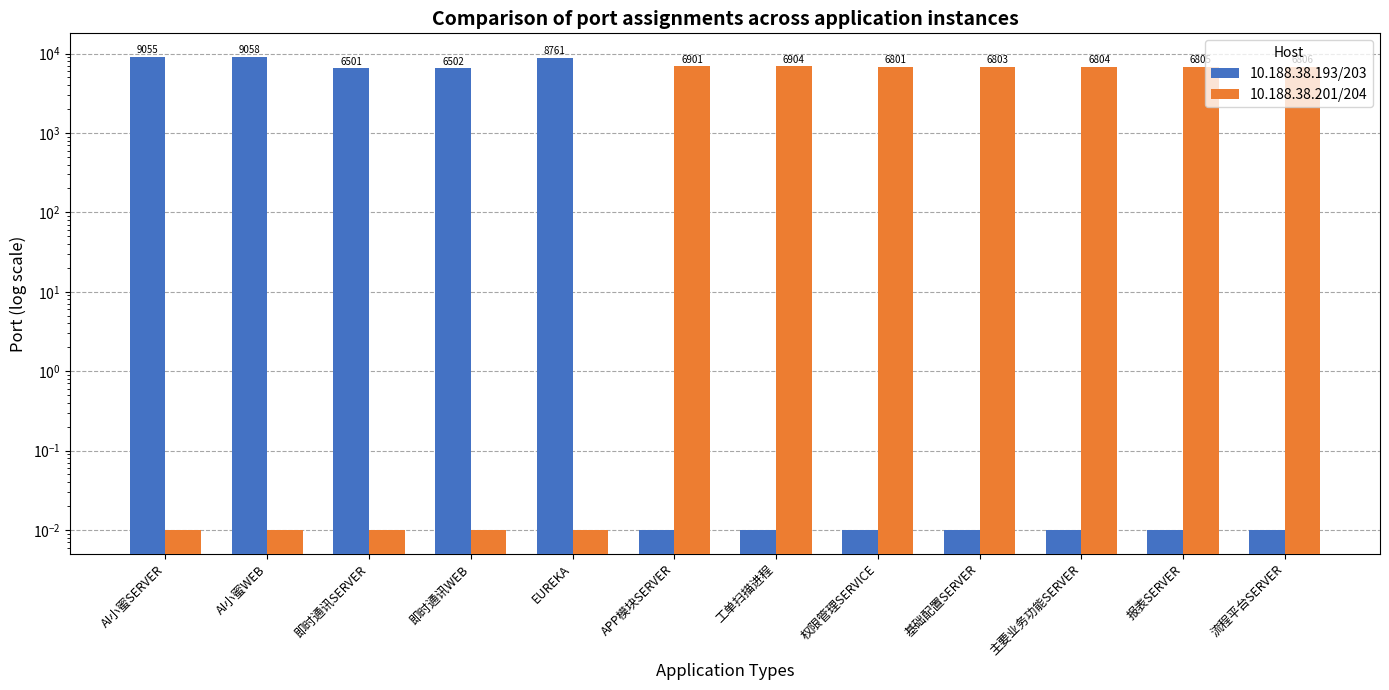

How many series are shown in this chart?

2